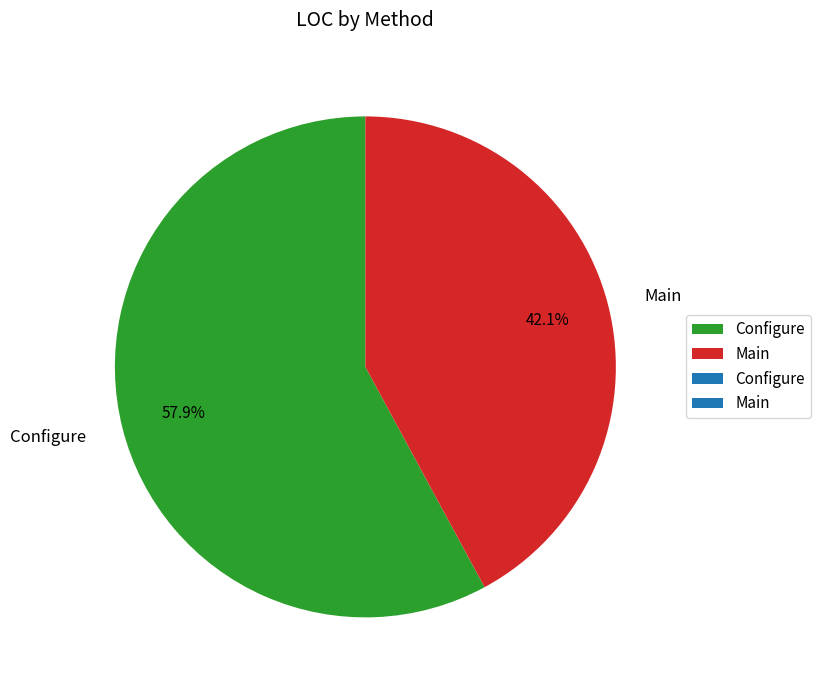

What is the total percentage of Main and Configure?

100.0%